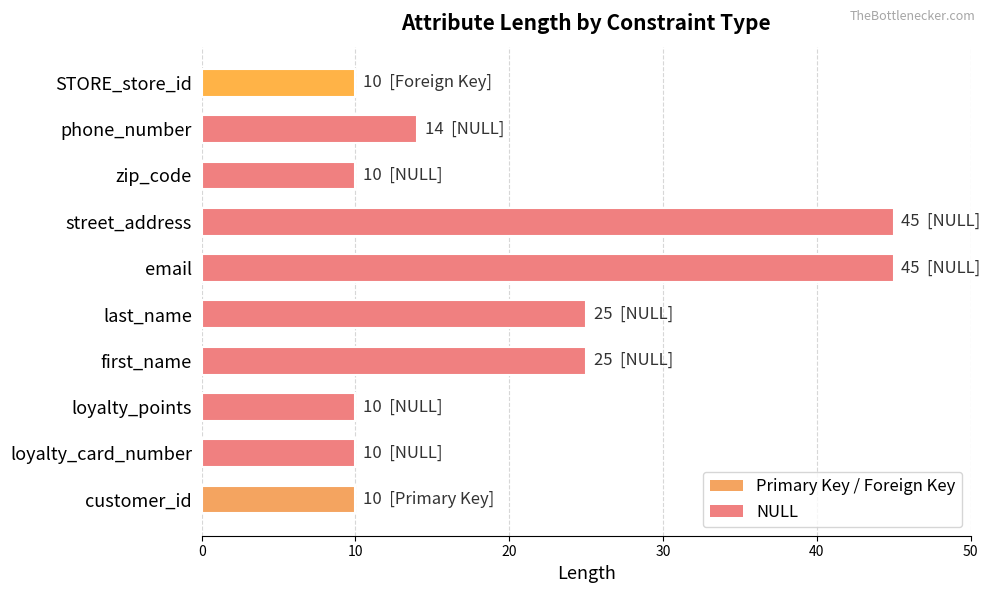

What is the difference between the maximum and minimum values?

35